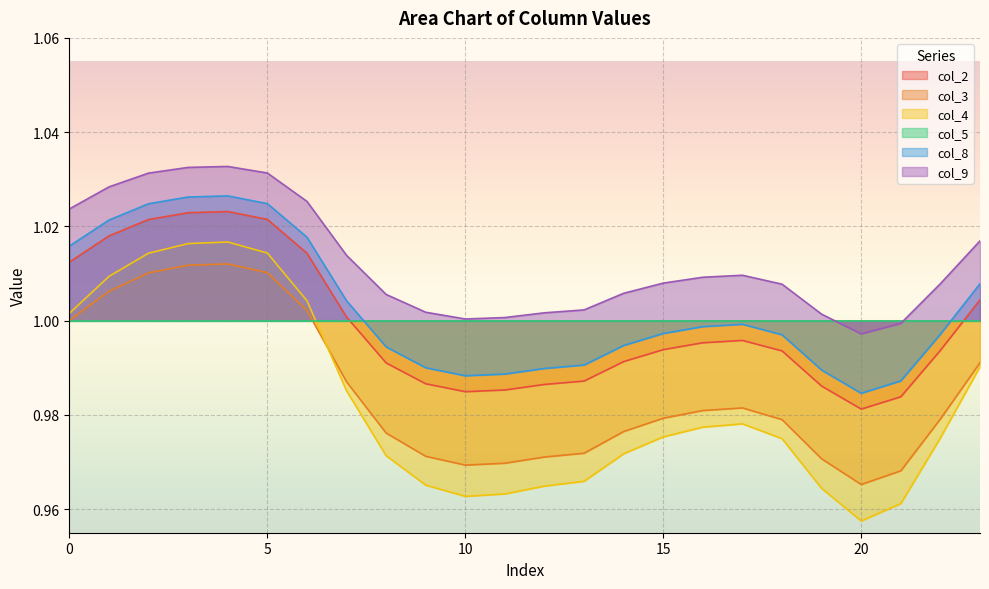

True or false: col_9 and col_3 cross at least once.

False